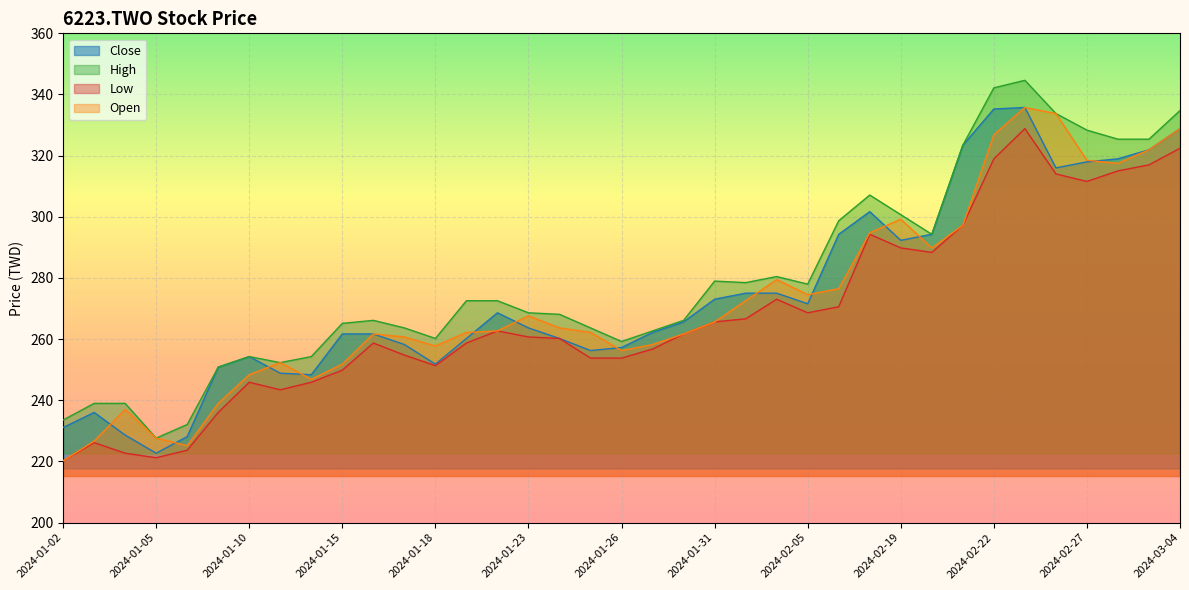

What is the difference between the Open values at 2024-03-04 and 2024-01-26?

72.6